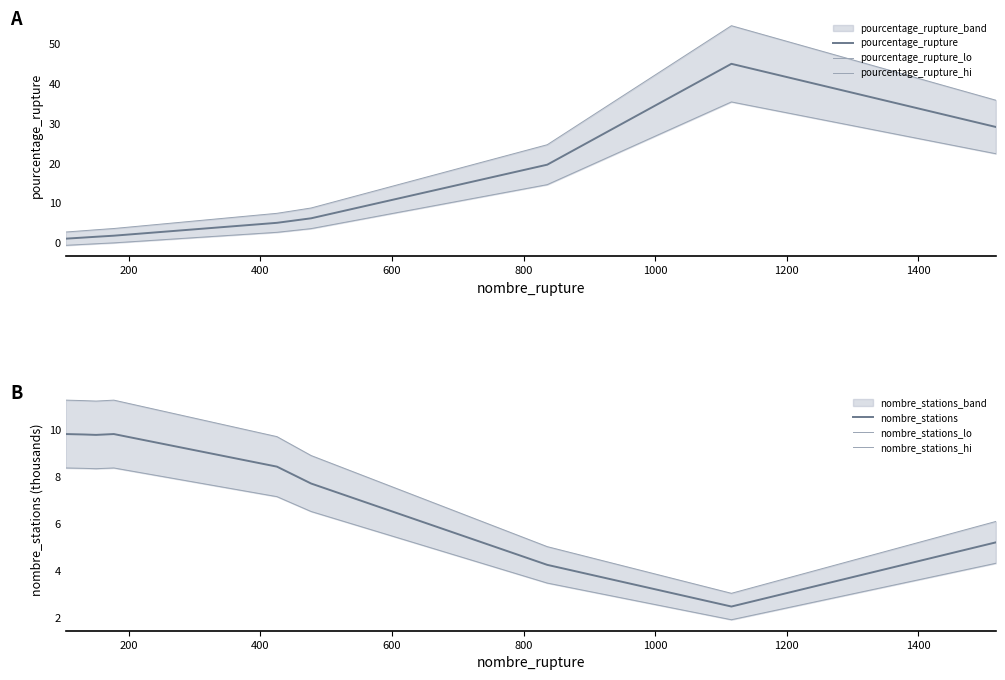

How many data points in nombre_stations are less than 8?

4